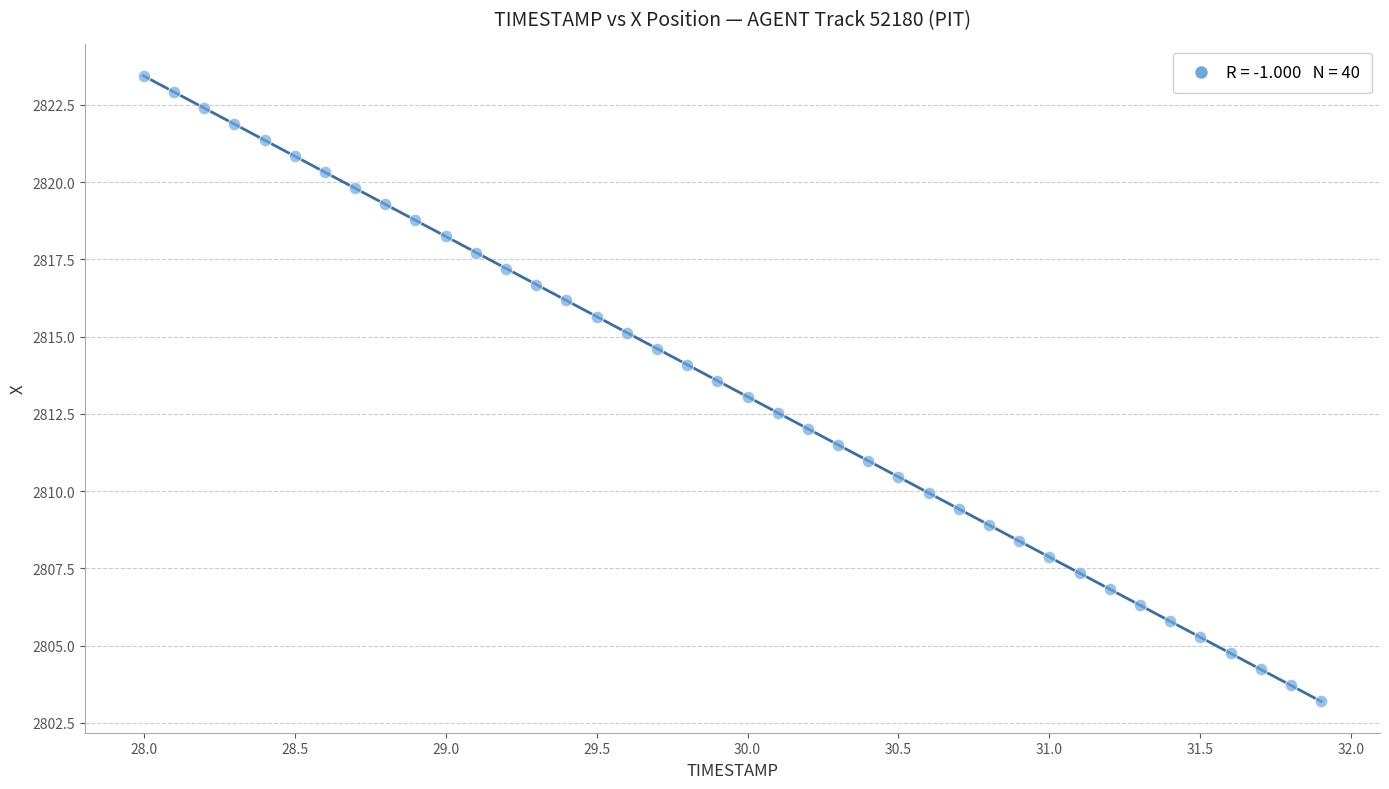

What is the range of Y values (max minus min)?

20.2